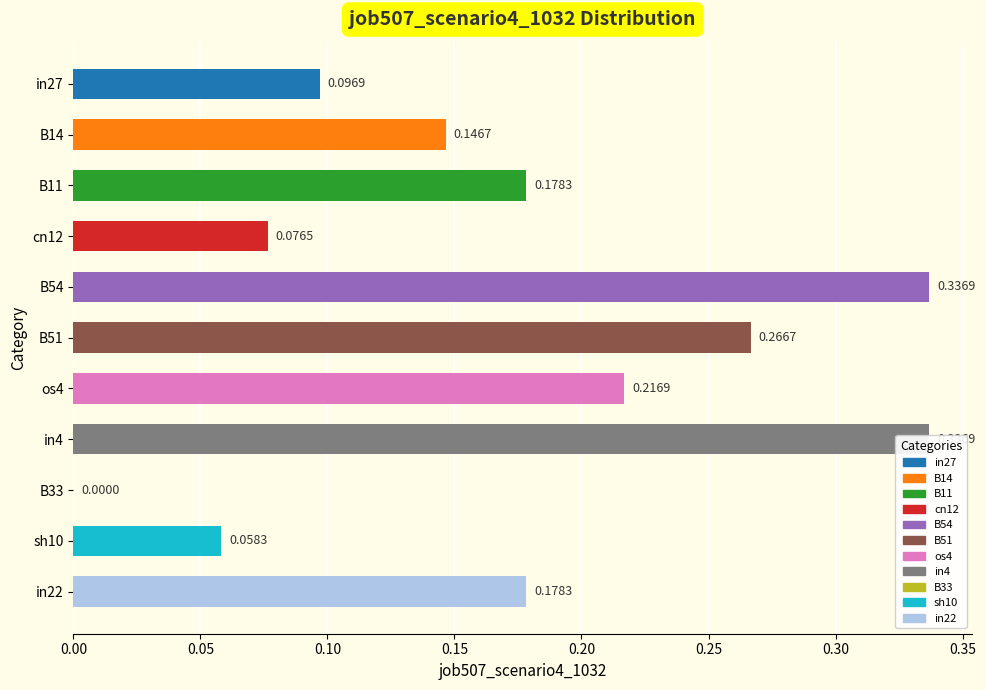

What is the sum of all values?

1.9